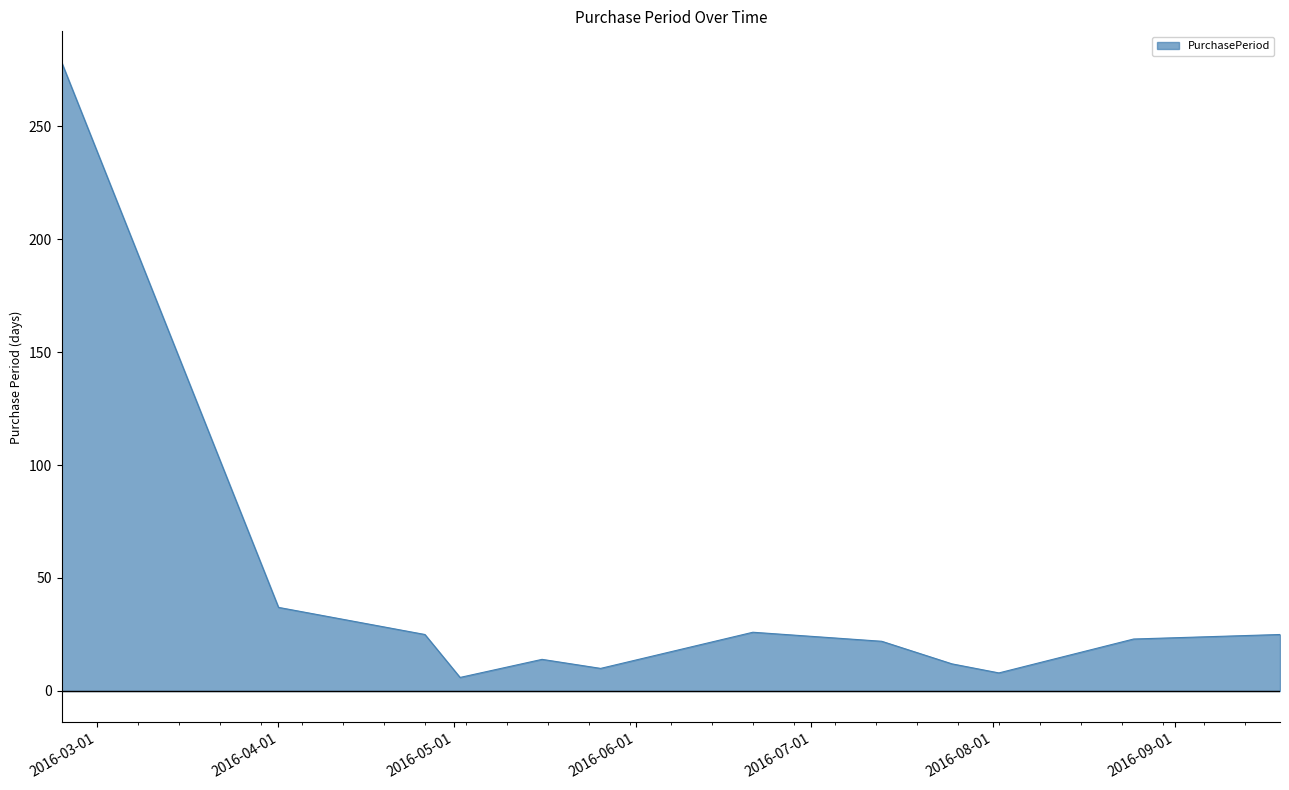

List the labels in order of value, smallest first.

2016-05-02, 2016-08-02, 2016-05-26, 2016-07-25, 2016-05-16, 2016-07-13, 2016-08-25, 2016-04-26, 2016-09-19, 2016-06-21, 2016-04-01, 2016-02-24